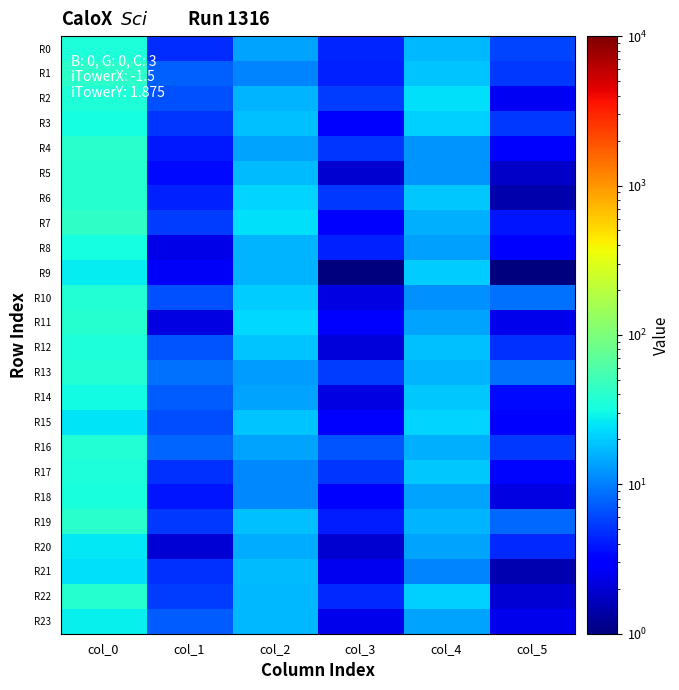

Reading right to left, list all the values displayed in this chart.

R0: col_5=6.0	col_4=17.0	col_3=4.4	col_2=14.3	col_1=4.9	col_0=34.7
R1: col_5=5.2	col_4=19.0	col_3=4.3	col_2=10.7	col_1=7.5	col_0=41.3
R2: col_5=2.6	col_4=23.8	col_3=5.5	col_2=16.3	col_1=6.6	col_0=35.5
R3: col_5=5.3	col_4=21.2	col_3=2.9	col_2=18.2	col_1=5.2	col_0=32.8
R4: col_5=2.9	col_4=12.2	col_3=5.2	col_2=14.2	col_1=4.0	col_0=40.0
R5: col_5=1.8	col_4=12.0	col_3=1.9	col_2=17.3	col_1=3.5	col_0=38.2
R6: col_5=1.5	col_4=19.3	col_3=5.2	col_2=22.0	col_1=4.3	col_0=38.5
R7: col_5=3.9	col_4=15.7	col_3=3.2	col_2=23.8	col_1=5.5	col_0=42.3
R8: col_5=2.9	col_4=13.8	col_3=4.3	col_2=16.2	col_1=2.3	col_0=32.8
R9: col_5=1.0	col_4=20.0	col_3=1.0	col_2=16.0	col_1=2.7	col_0=27.3
R10: col_5=8.9	col_4=11.8	col_3=2.2	col_2=20.3	col_1=6.7	col_0=37.7
R11: col_5=2.4	col_4=14.0	col_3=2.8	col_2=22.2	col_1=2.2	col_0=38.3
R12: col_5=4.9	col_4=18.2	col_3=2.1	col_2=18.5	col_1=6.8	col_0=34.0
R13: col_5=8.8	col_4=16.2	col_3=5.4	col_2=13.2	col_1=8.9	col_0=37.5
R14: col_5=3.5	col_4=19.8	col_3=2.2	col_2=14.3	col_1=7.5	col_0=31.0
R15: col_5=3.2	col_4=21.8	col_3=3.0	col_2=18.8	col_1=6.5	col_0=24.8
R16: col_5=5.3	col_4=15.5	col_3=6.8	col_2=14.2	col_1=8.0	col_0=37.0
R17: col_5=3.3	col_4=19.8	col_3=5.1	col_2=11.0	col_1=4.9	col_0=34.5
R18: col_5=2.2	col_4=14.0	col_3=2.9	col_2=11.0	col_1=3.9	col_0=33.5
R19: col_5=8.1	col_4=16.0	col_3=4.1	col_2=18.2	col_1=5.3	col_0=39.5
R20: col_5=4.7	col_4=14.3	col_3=1.9	col_2=15.3	col_1=2.0	col_0=26.0
R21: col_5=1.5	col_4=10.5	col_3=2.5	col_2=17.5	col_1=5.0	col_0=24.0
R22: col_5=2.0	col_4=21.0	col_3=4.7	col_2=17.0	col_1=5.5	col_0=38.5
R23: col_5=2.4	col_4=14.0	col_3=2.4	col_2=17.0	col_1=7.4	col_0=28.0